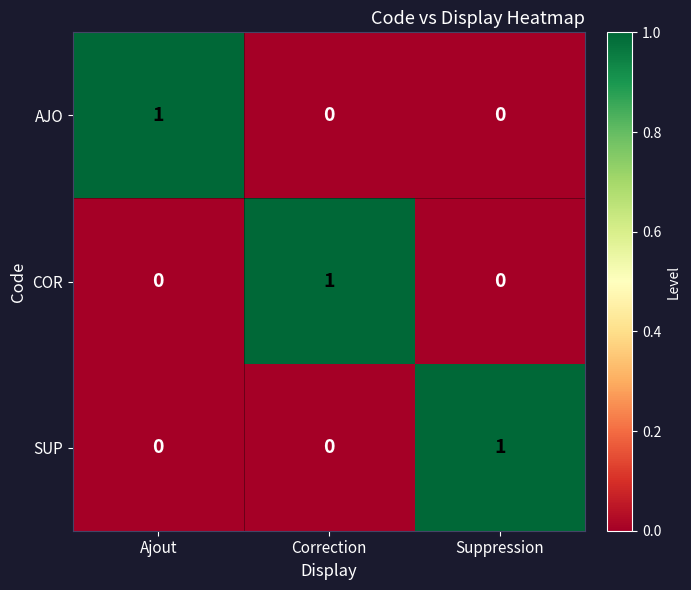

What is the total value across all series at Suppression?

1